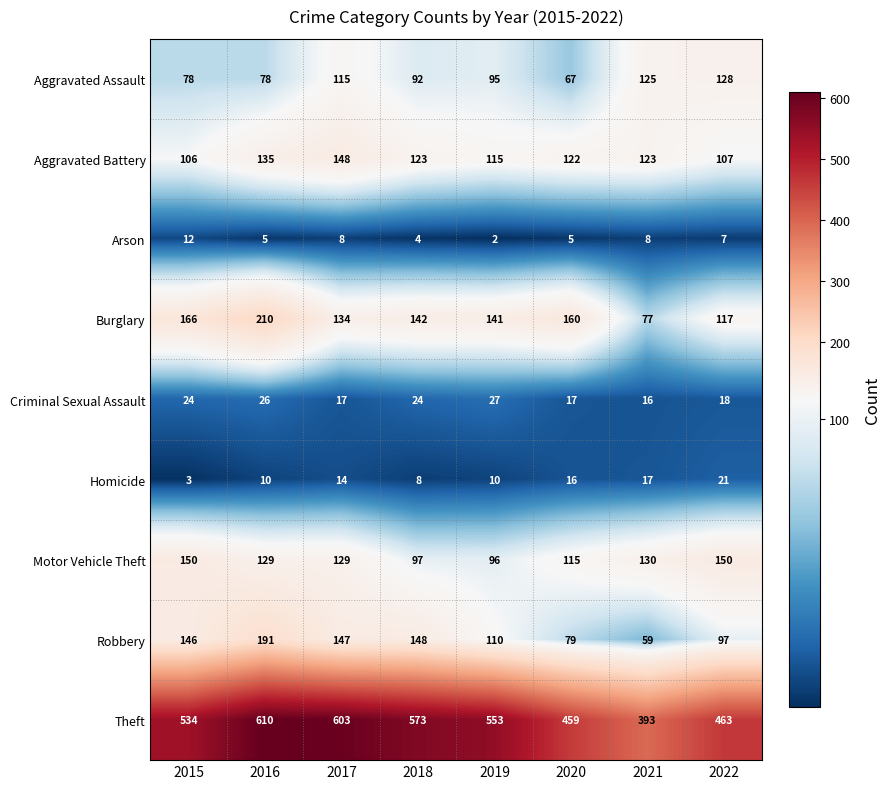

True or false: Criminal Sexual Assault has a value of 16 at 2021.

True